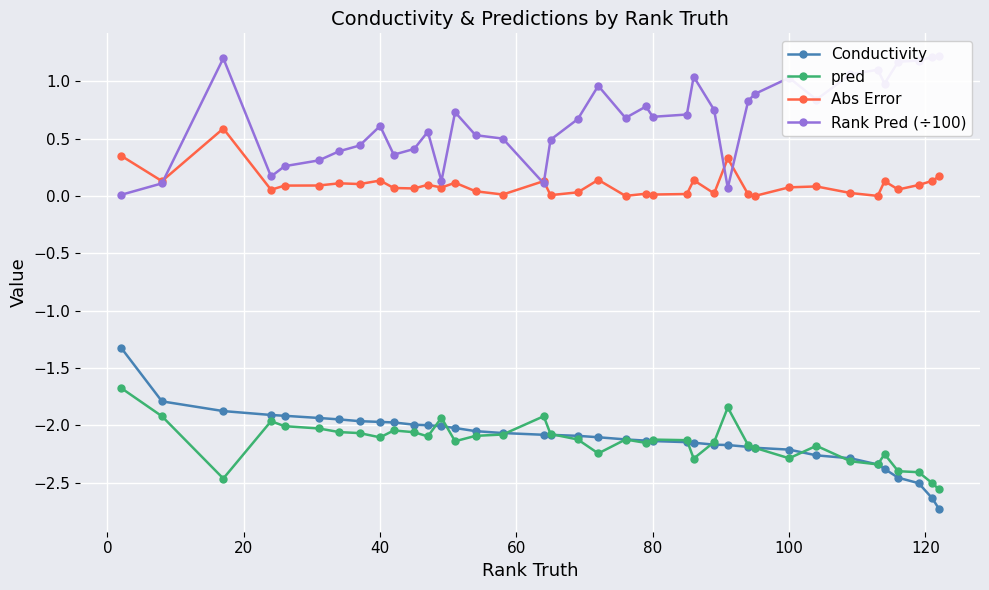

What is the value of the Conductivity point at the 16th from the left?

-2.1